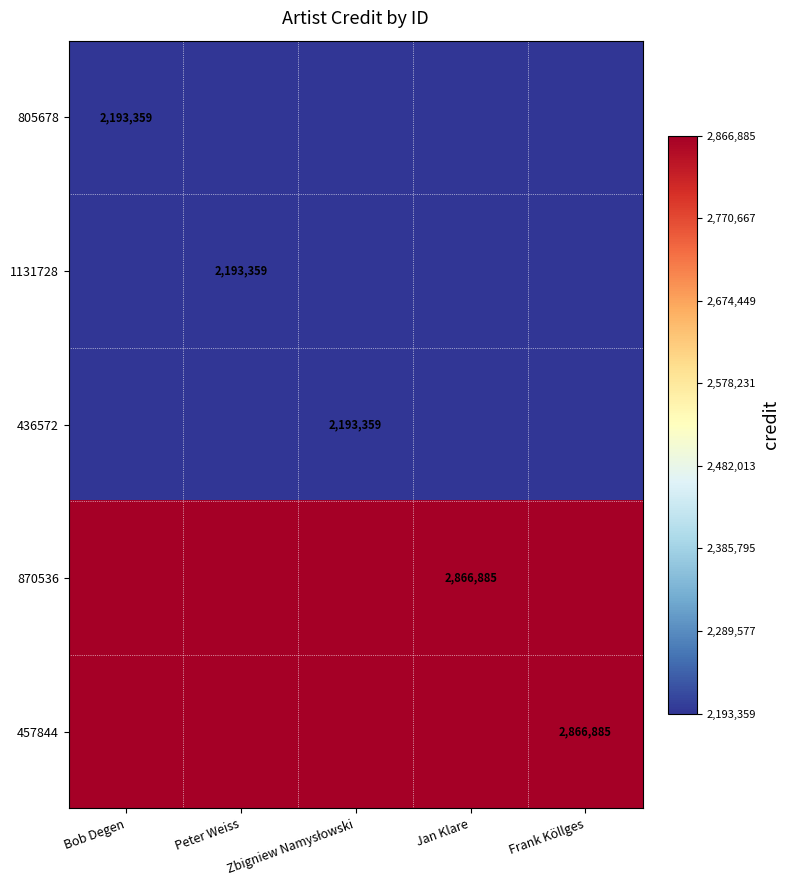

Count the number of data series in this chart.

5